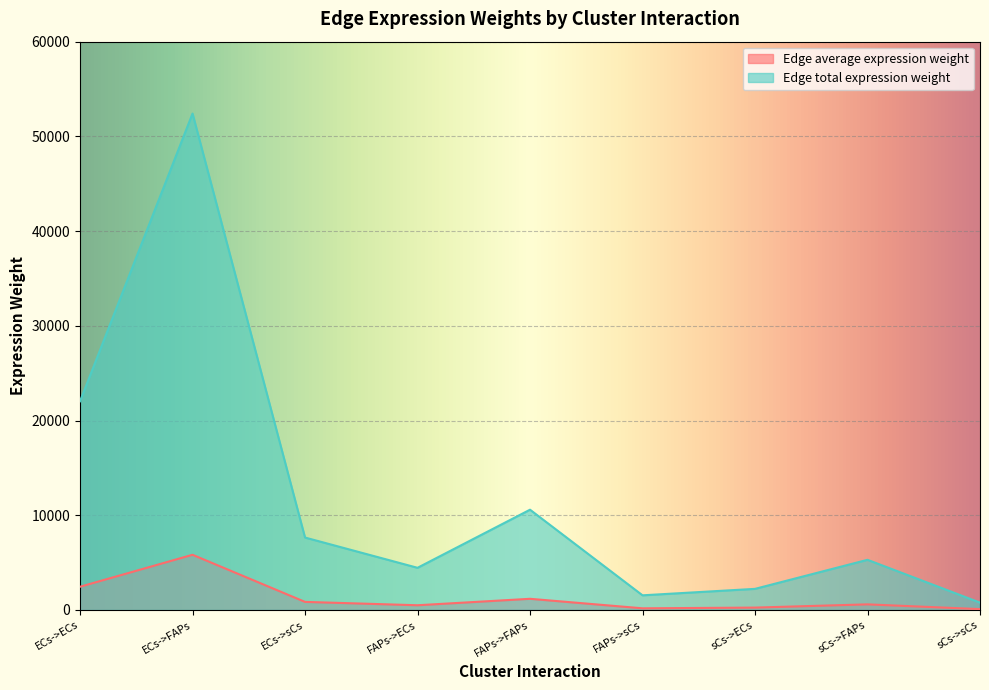

Between sCs->sCs and ECs->sCs, which is larger?

ECs->sCs